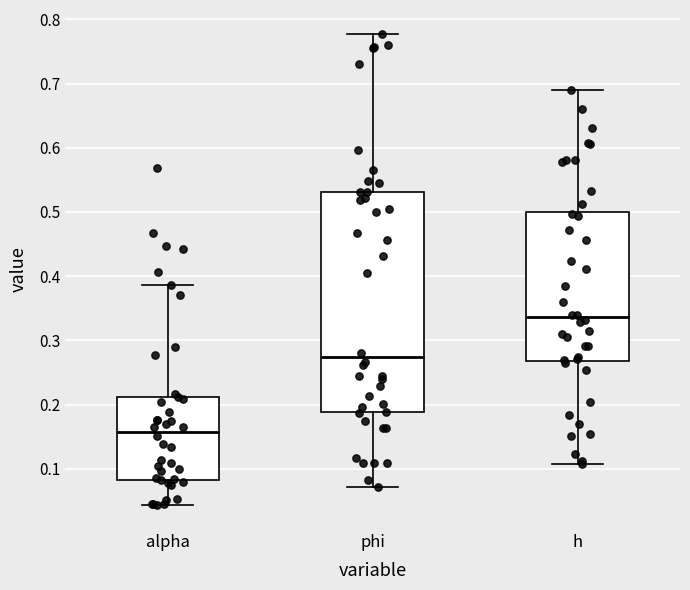

Reading left to right, transcribe this box plot: for each box, give where its median line is, the range the box spans, and where its two whiskers end, as read against the y-axis. The values are not printed on the chart, so give them approximately, as read against the axis.

alpha: median 0.16, box 0.08 to 0.21, whiskers 0.04 to 0.39
phi: median 0.27, box 0.19 to 0.53, whiskers 0.07 to 0.78
h: median 0.34, box 0.27 to 0.50, whiskers 0.11 to 0.69